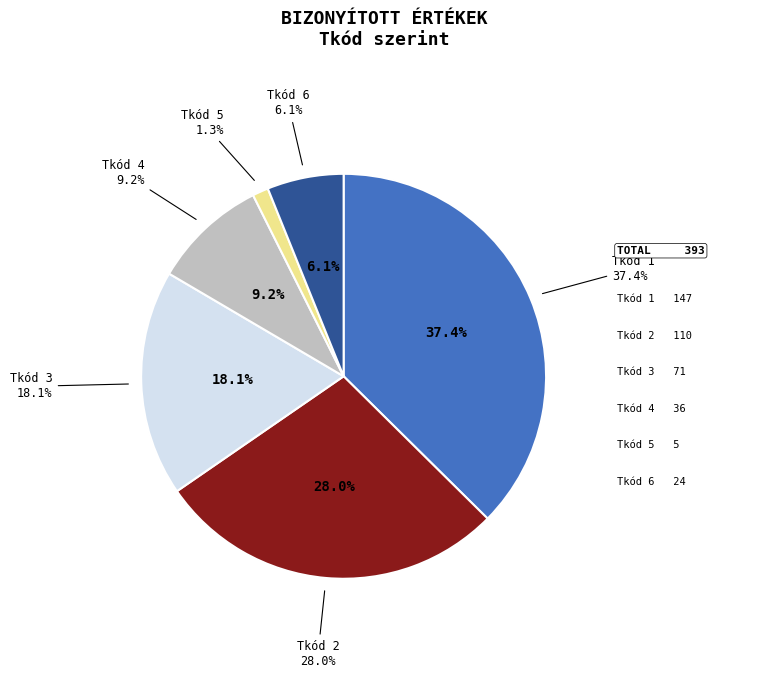

Combined, do 5 and 6 account for over 50%?

No